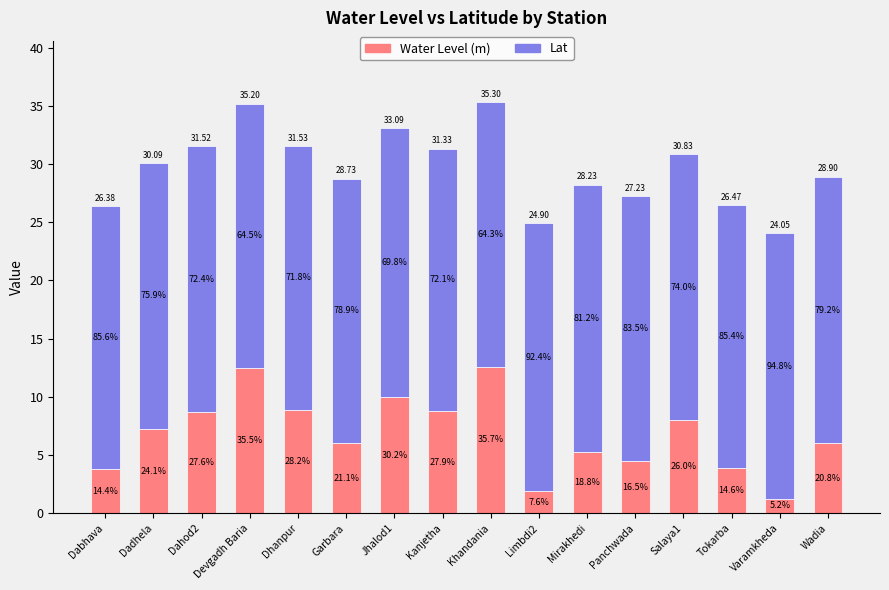

At which category is the sum across all series the highest?

Khandania